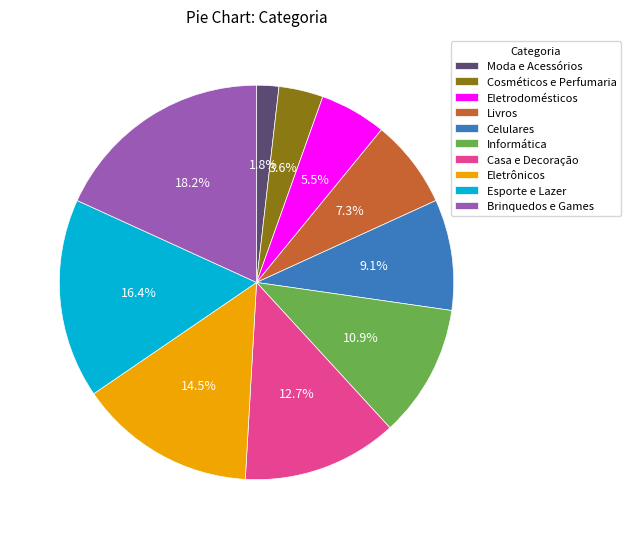

What percentage is the Brinquedos e Games slice, to the nearest percent?

18%